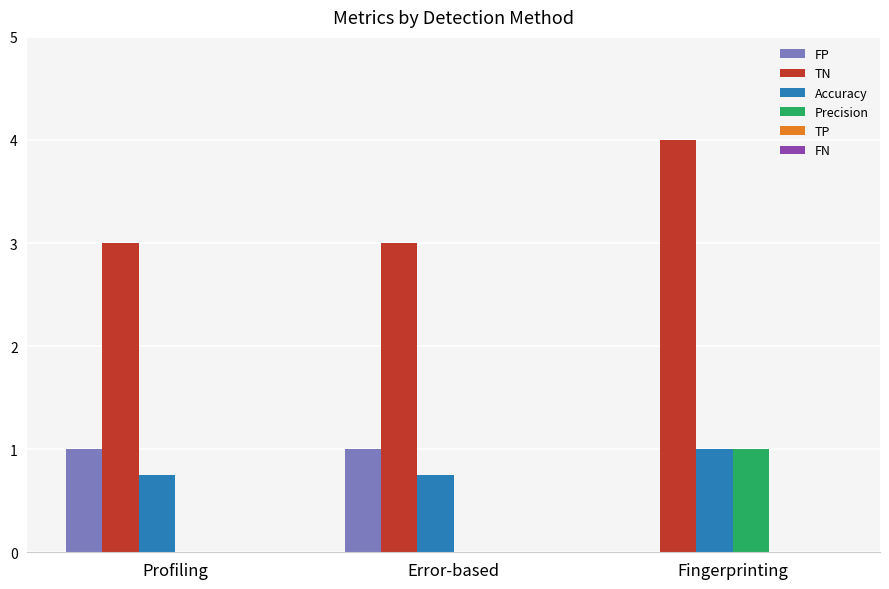

What is the difference between the TN values at Fingerprinting and Error-based?

1.0